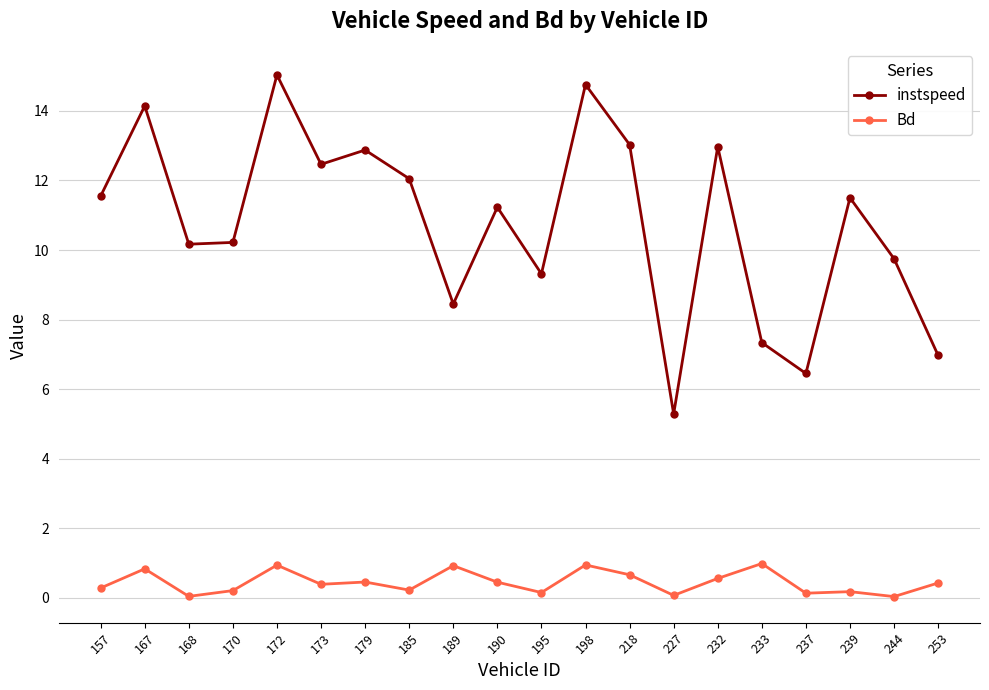

What is the difference between the maximum and minimum values in the instspeed series?

9.8